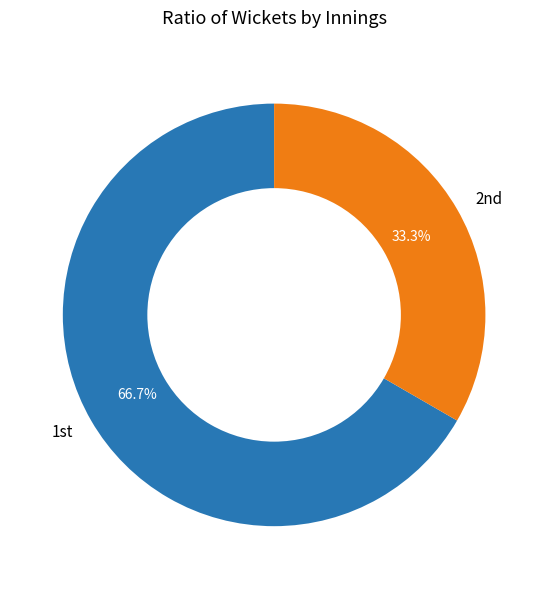

How many slices are in this pie chart?

2